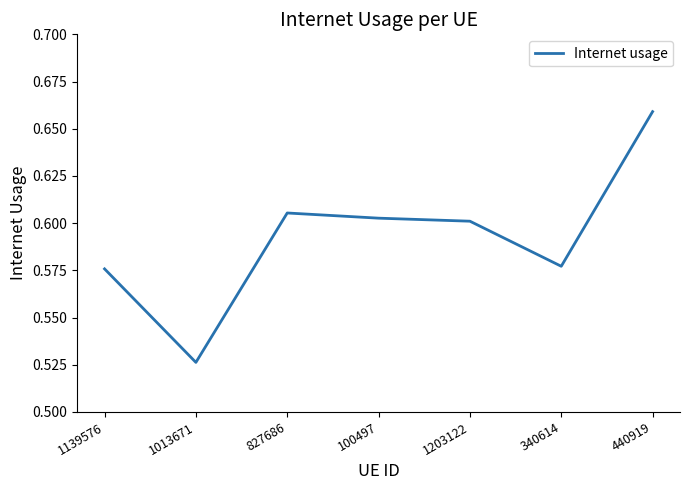

True or false: the data shows 0.9 at 340614.

False